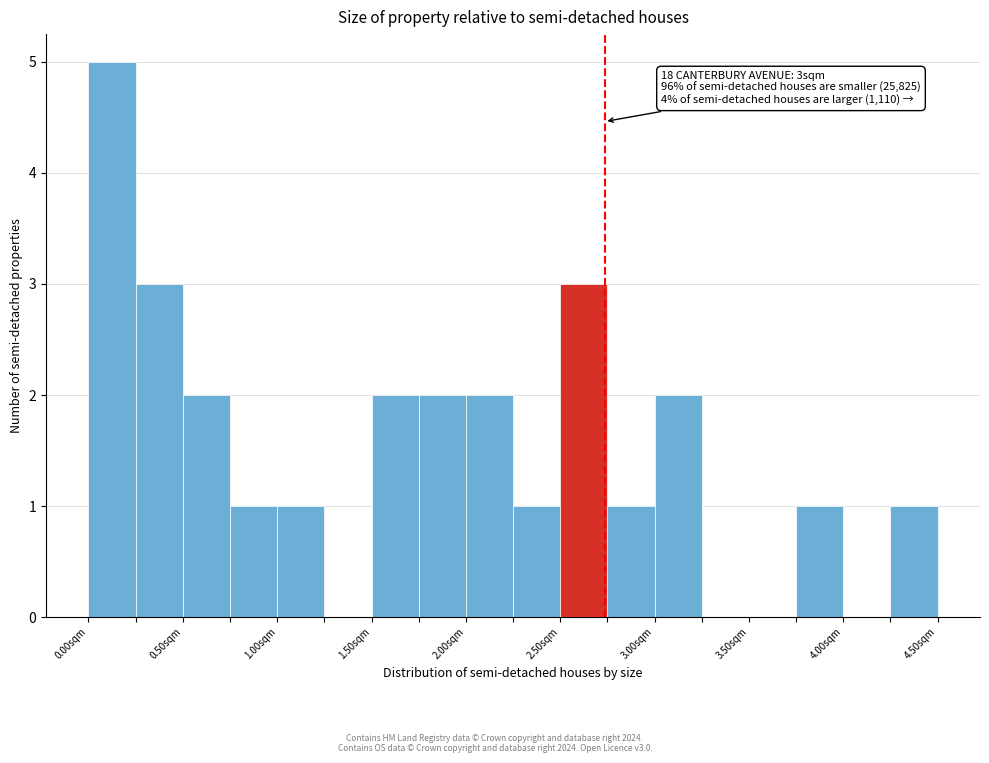

Which range on the x-axis has the tallest bar?

0.00 to 0.25